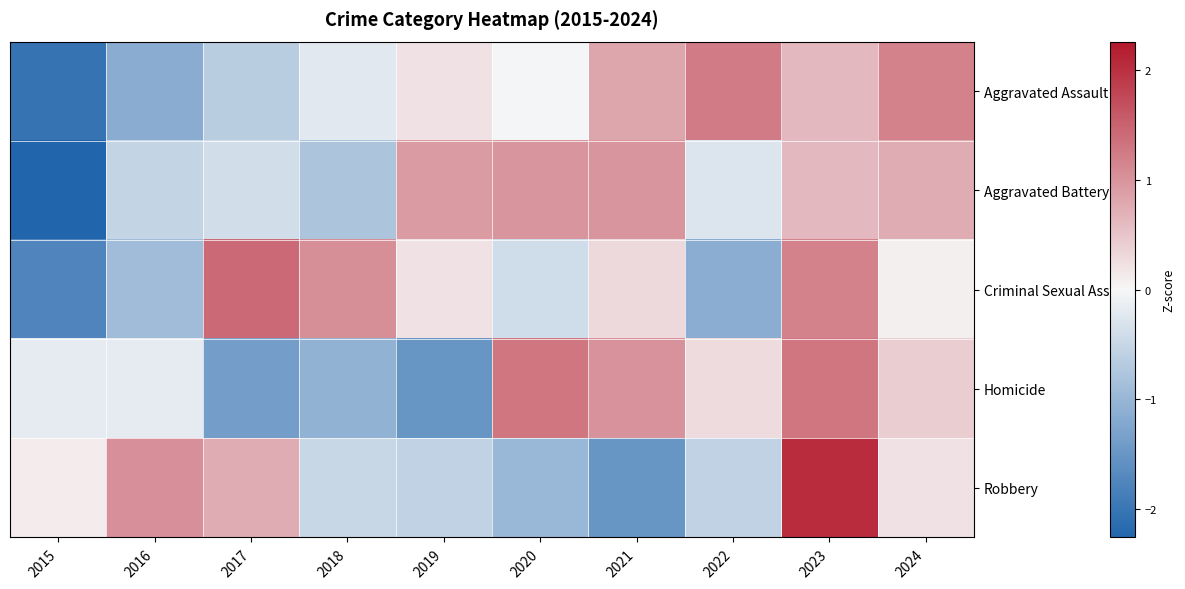

Which series has the largest range (max minus min)?

Robbery